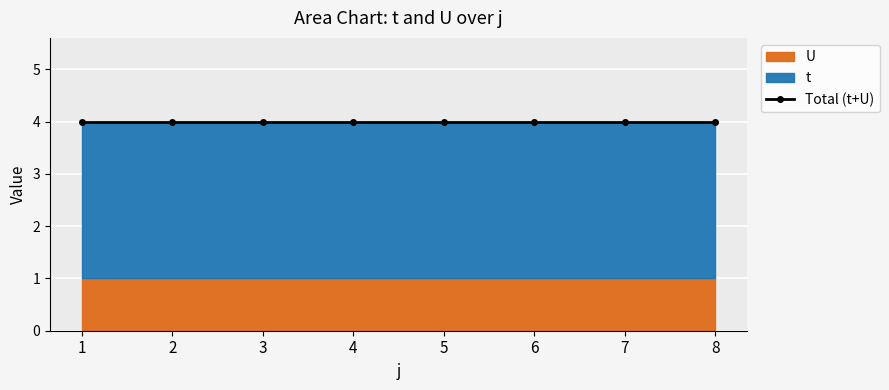

Reading left to right, what are all the values shown in this chart?

t: 3	3	3	3	3	3	3	3
U: 1	1	1	1	1	1	1	1